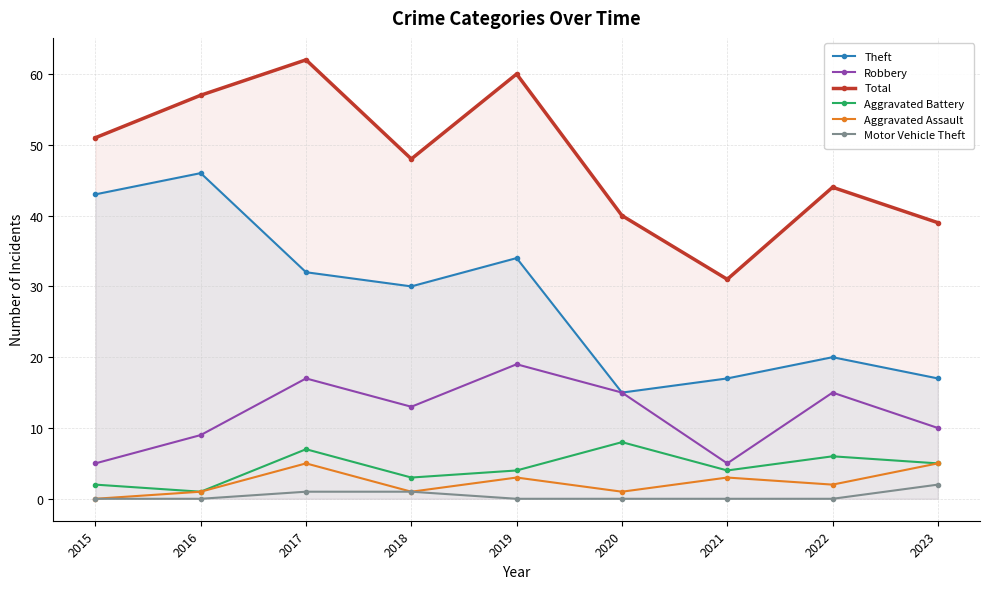

In Aggravated Assault, how many points are lower than both neighbors (excluding endpoints)?

3